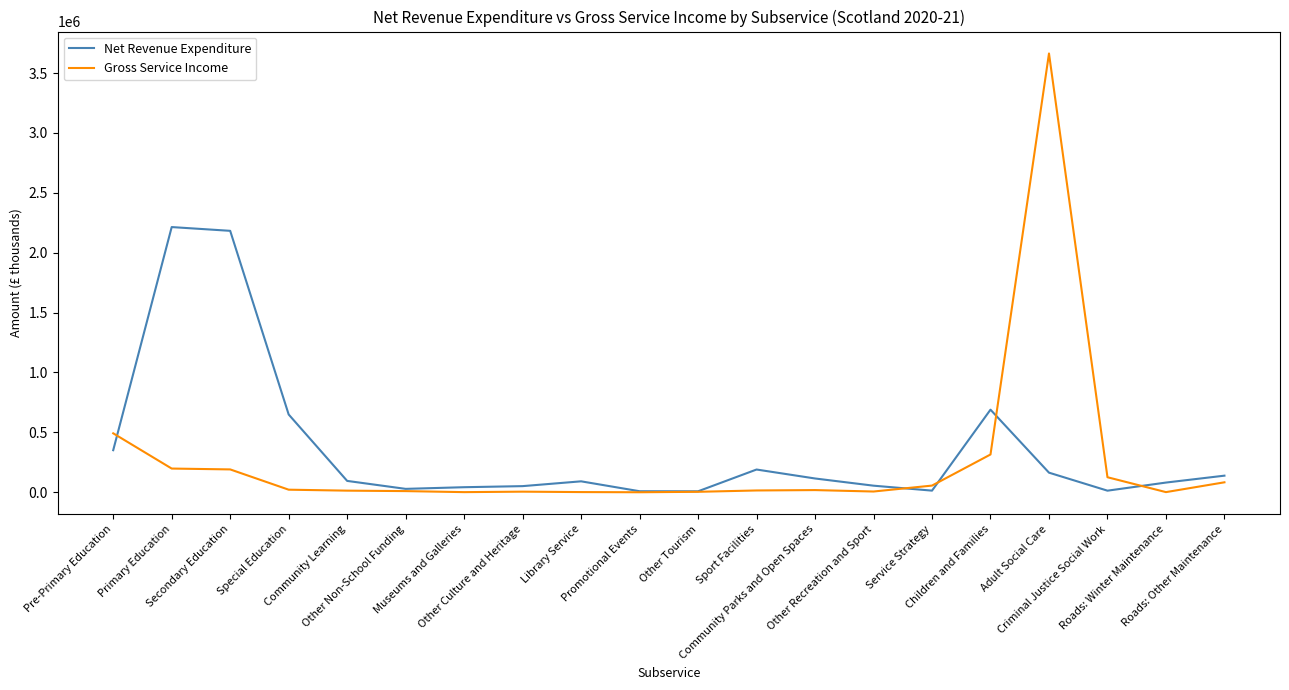

The Net Revenue Expenditure series shows 1031032 at Special Education. True or false?

False